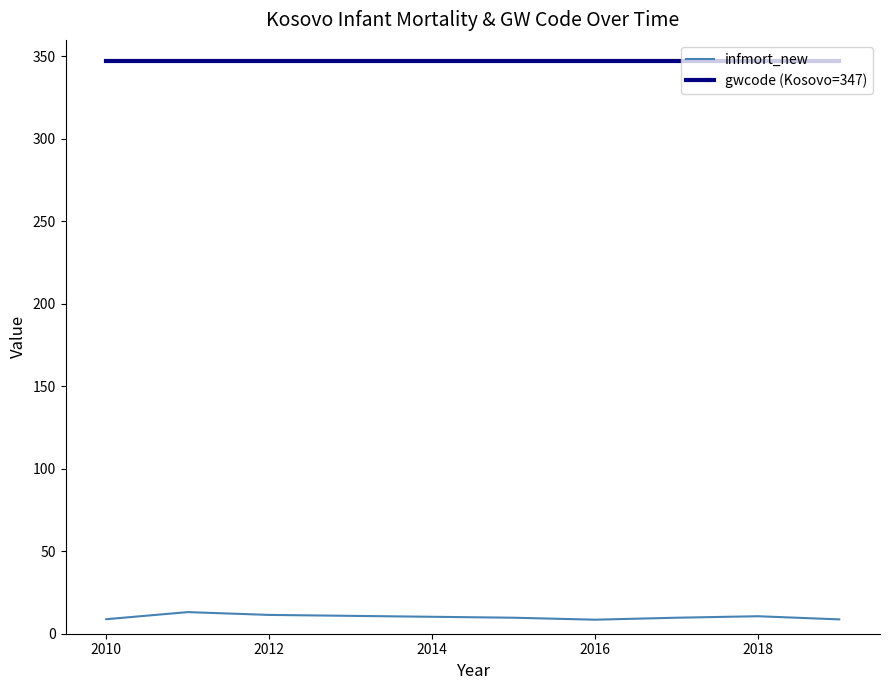

At how many categories does at least one series exceed 219?

8